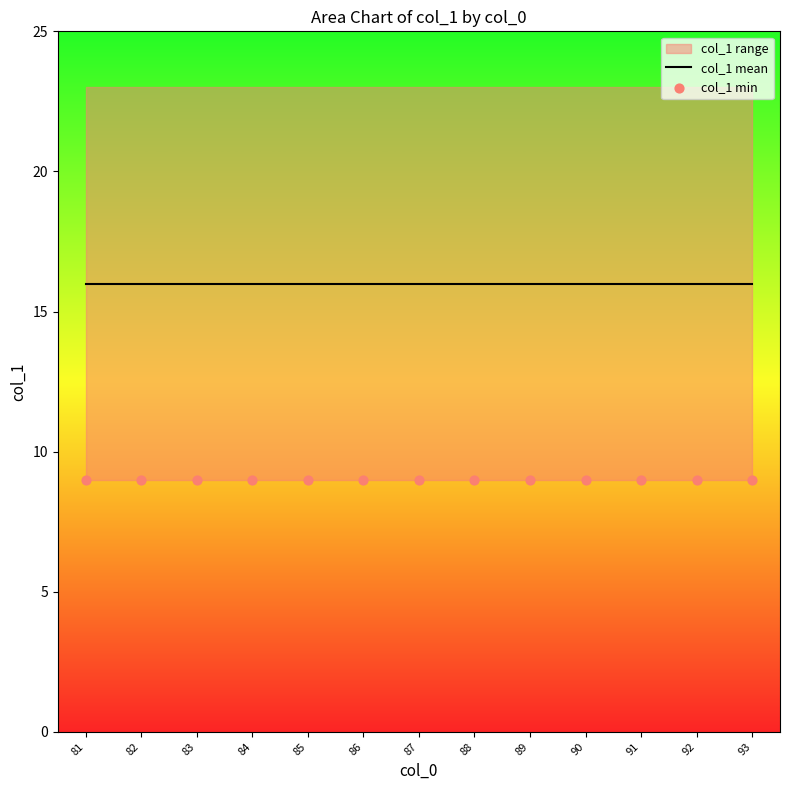

Is the value of col_1 mean at 88 greater than the value of col_1 min at 82?

Yes